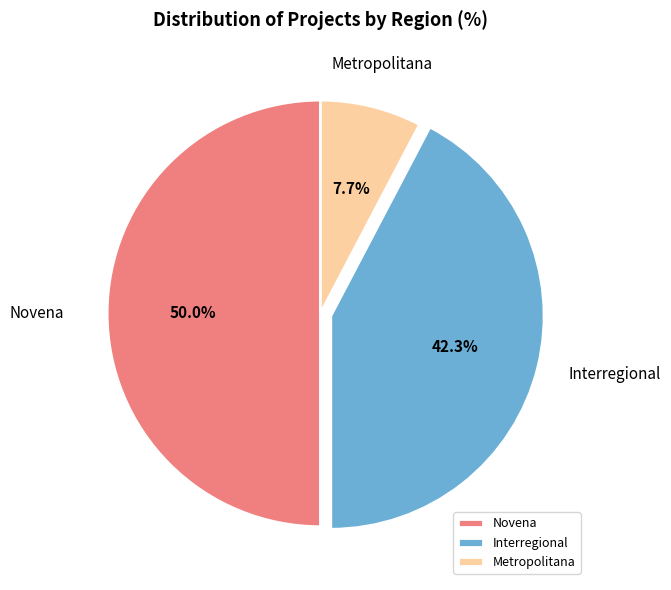

Count the number of slices in the pie.

3